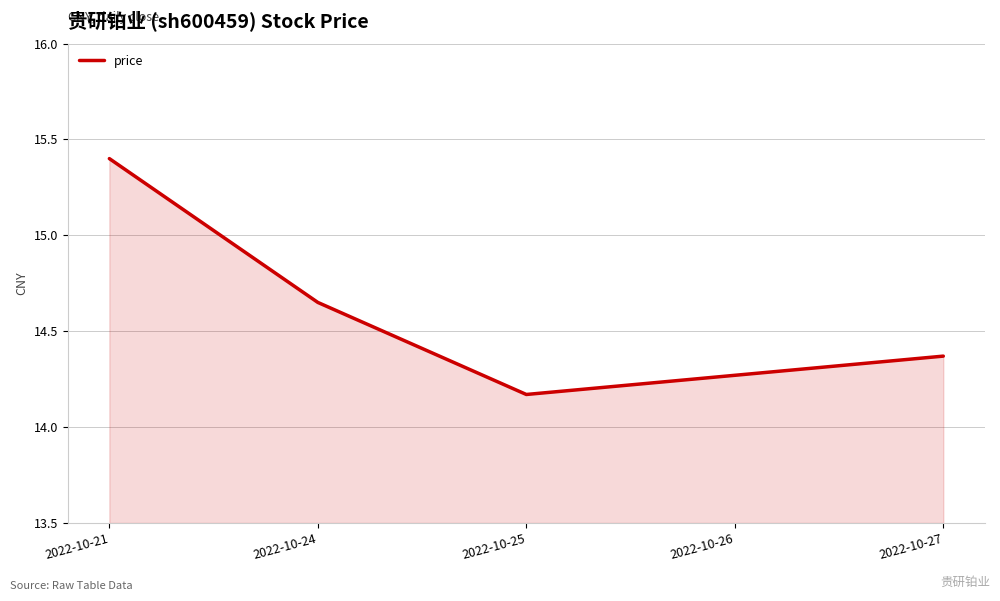

True or false: the data shows 9.3 at 2022-10-26.

False